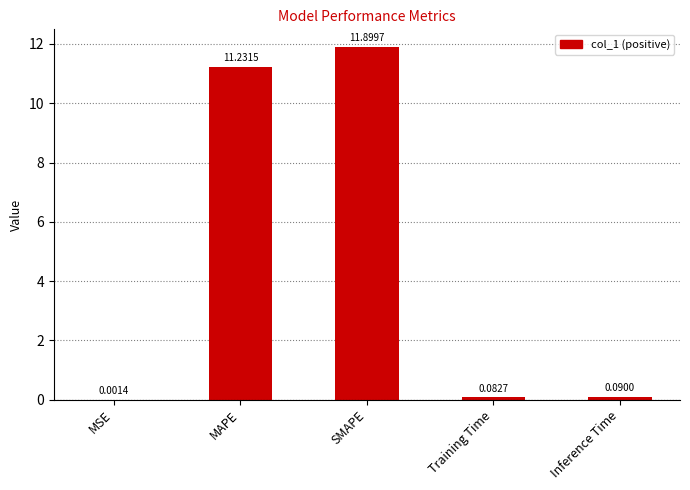

What is the change in value from MSE to SMAPE?

+11.9